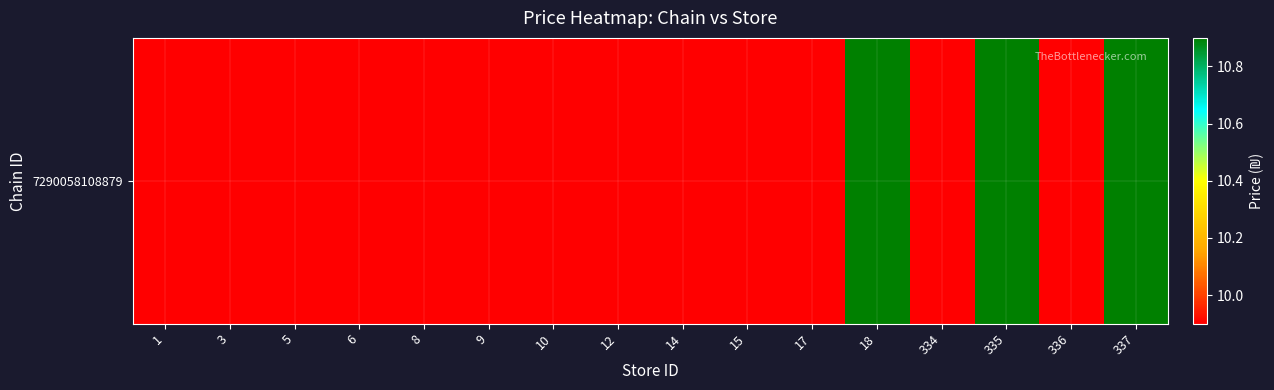

Reading left to right, transcribe all the data shown in this chart.

1=9.9	3=9.9	5=9.9	6=9.9	8=9.9	9=9.9	10=9.9	12=9.9	14=9.9	15=9.9	17=9.9	18=10.9	334=9.9	335=10.9	336=9.9	337=10.9